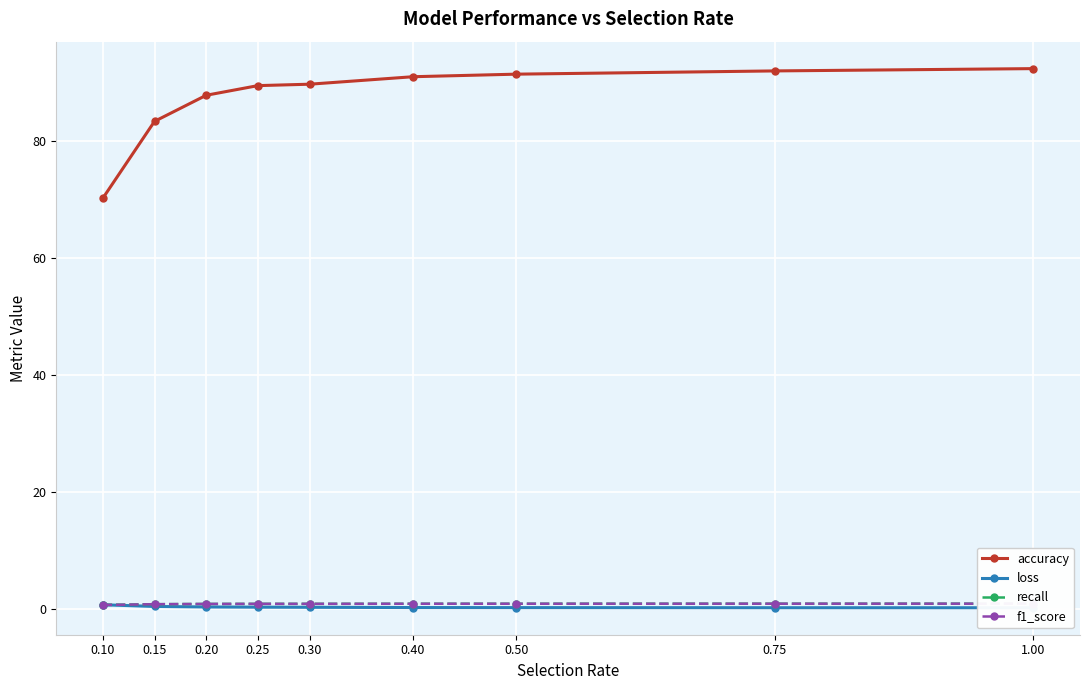

What is the value of the loss point at the 1st from the left?

0.7